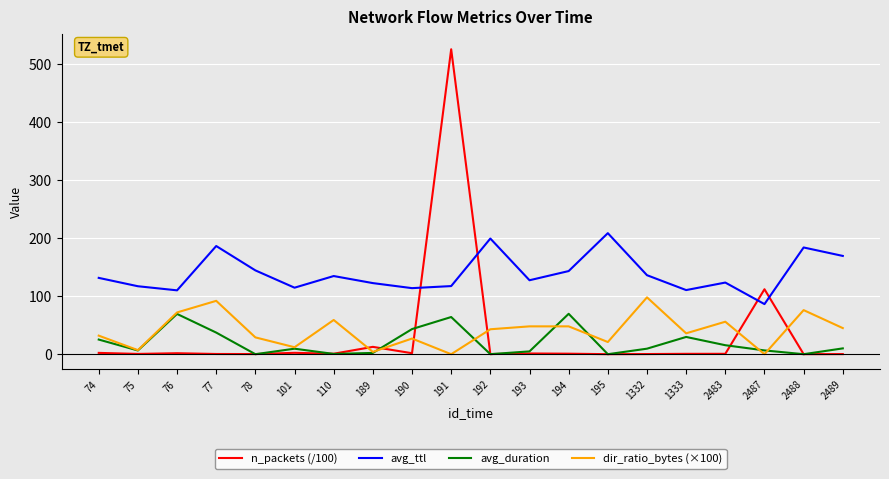

How many interior local peaks does the avg_duration series have?

5